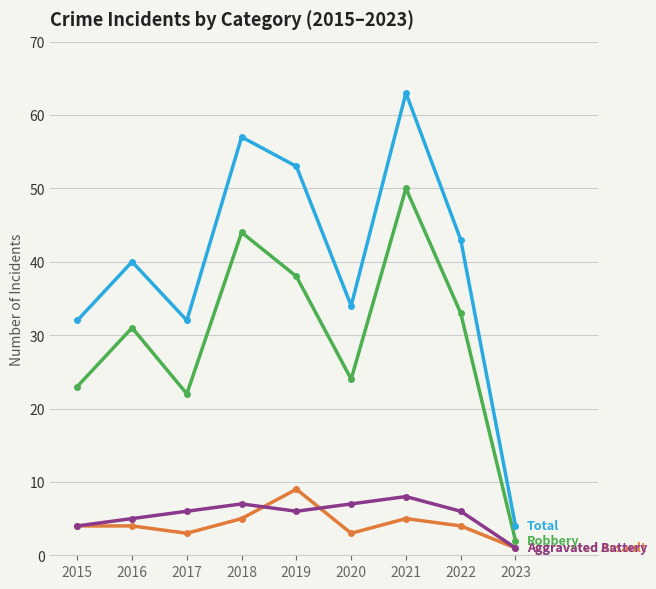

Reading left to right, transcribe all the data shown in this chart.

Aggravated Assault: 2015=4	2016=4	2017=3	2018=5	2019=9	2020=3	2021=5	2022=4	2023=1
Aggravated Battery: 2015=4	2016=5	2017=6	2018=7	2019=6	2020=7	2021=8	2022=6	2023=1
Robbery: 2015=23	2016=31	2017=22	2018=44	2019=38	2020=24	2021=50	2022=33	2023=2
Total: 2015=32	2016=40	2017=32	2018=57	2019=53	2020=34	2021=63	2022=43	2023=4